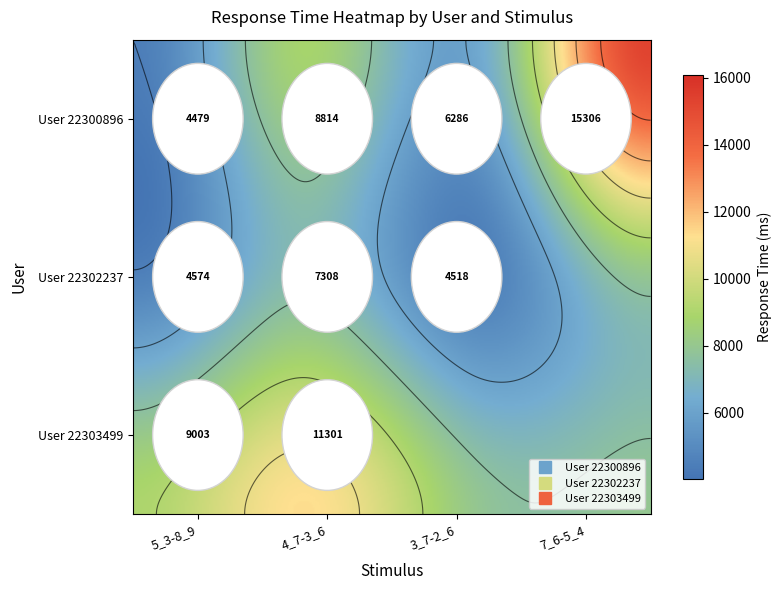

What is the difference between the maximum and minimum values in the 22300896 series?

10827